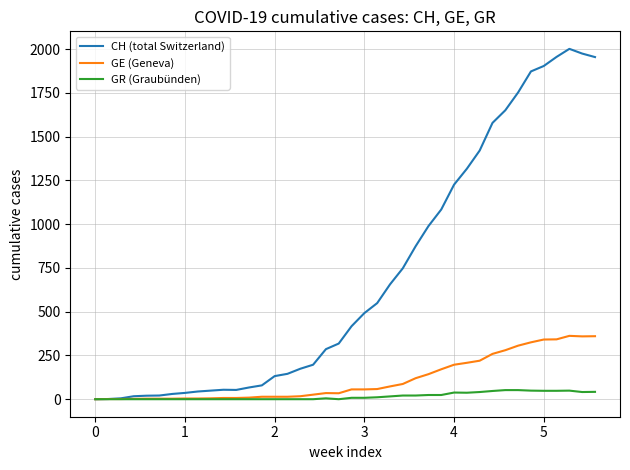

What is the maximum value shown in the chart?

2002